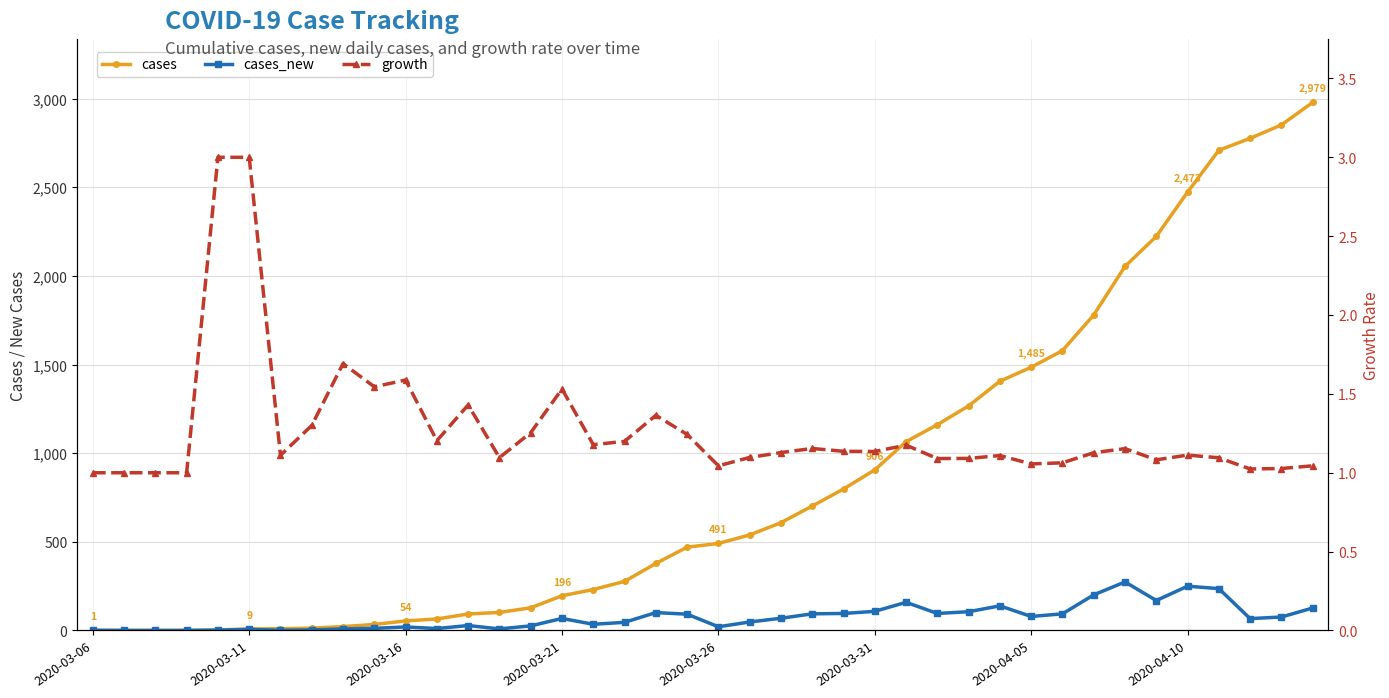

True or false: growth and cases intersect in this chart.

False